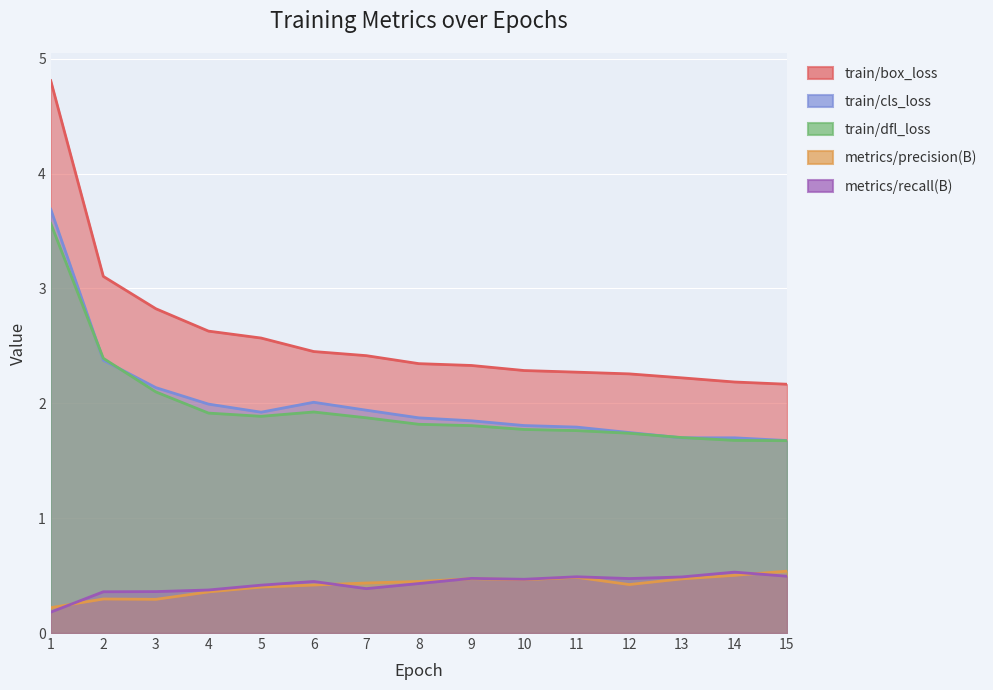

What is the minimum value for train/dfl_loss?

1.7